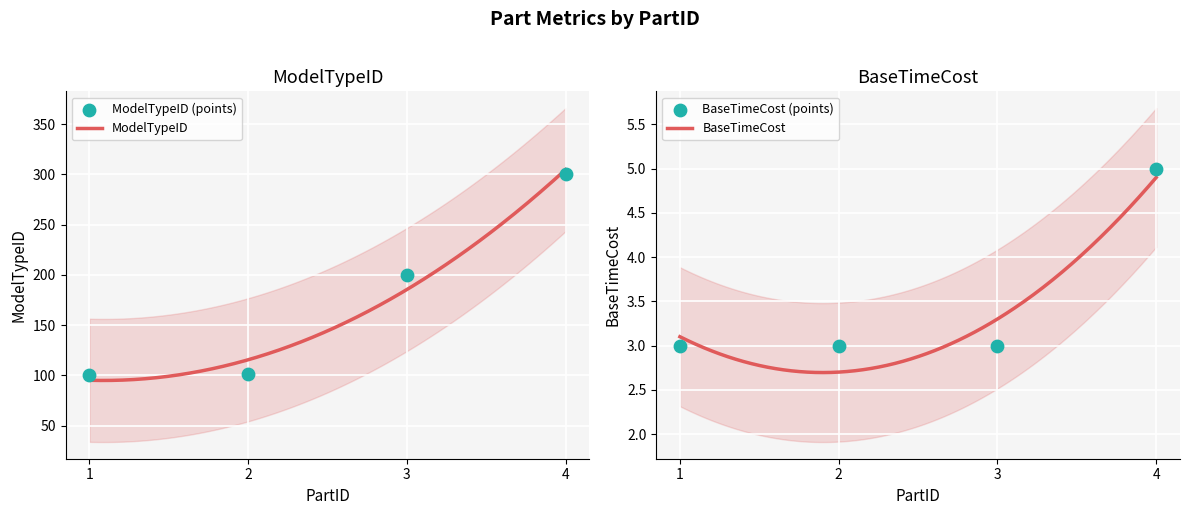

Is the value of ModelTypeID at 4 greater than the value of BaseTimeCost at 1?

Yes